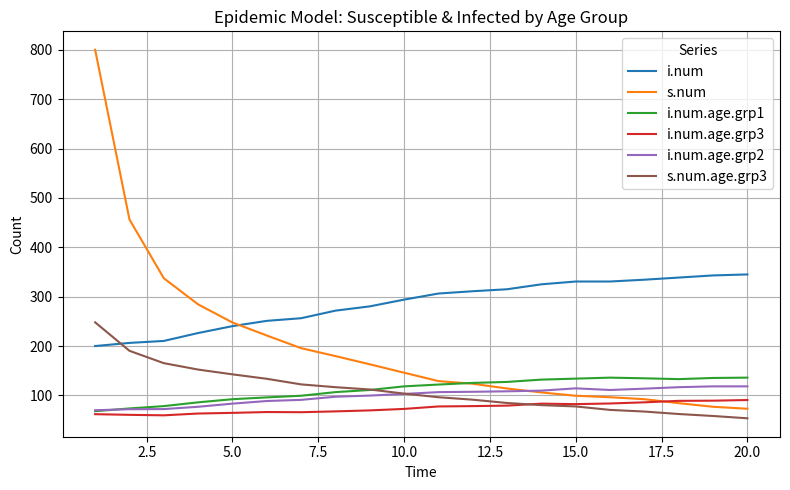

True or false: s.num and s.num.age.grp3 intersect in this chart.

False